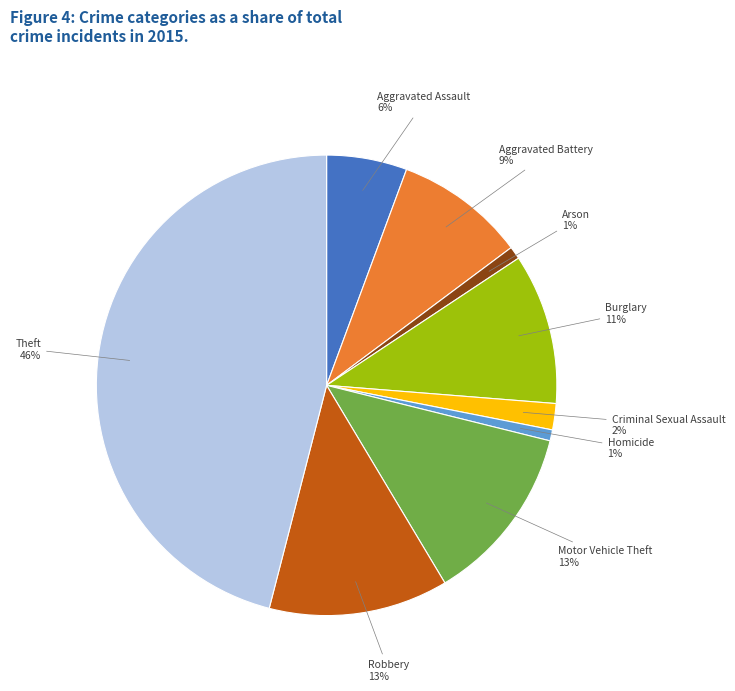

Is there any slice that represents more than half of the pie?

No